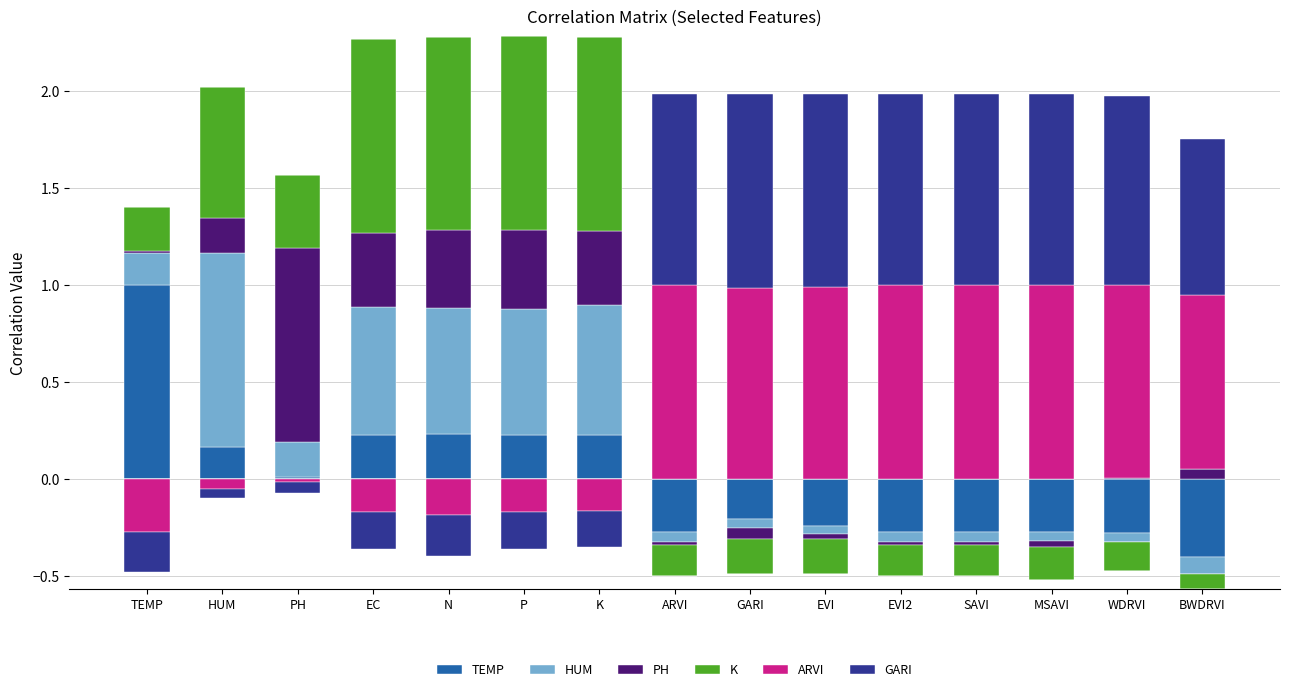

Which series has the largest total across all categories?

ARVI